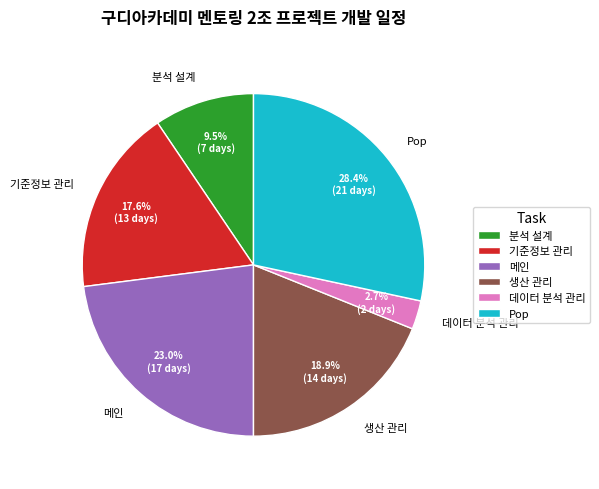

The 데이터 분석 관리 slice represents 3% of the pie. True or false?

True